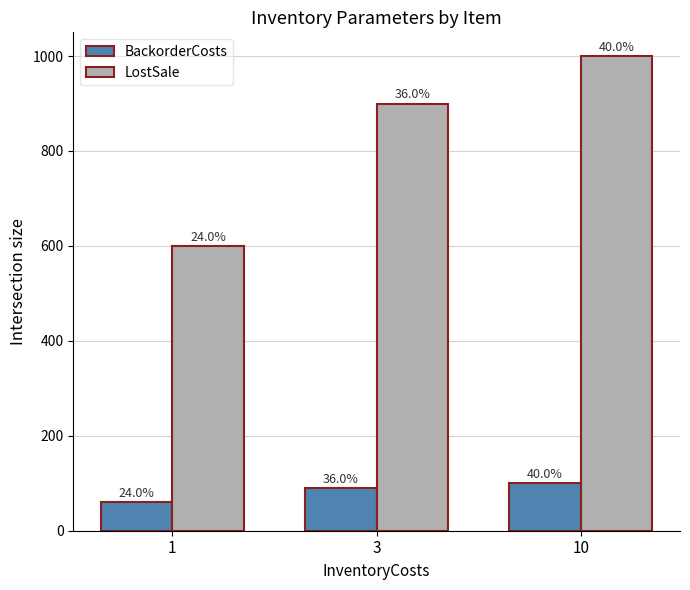

What are all the series names shown in the legend?

BackorderCosts, LostSale